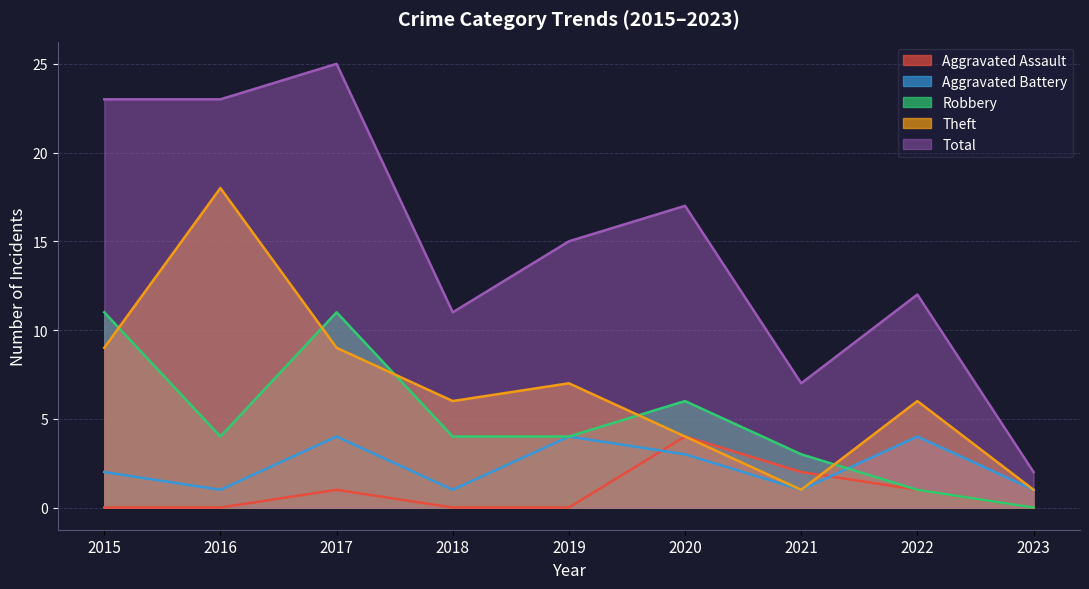

How many lines are shown in the chart?

5